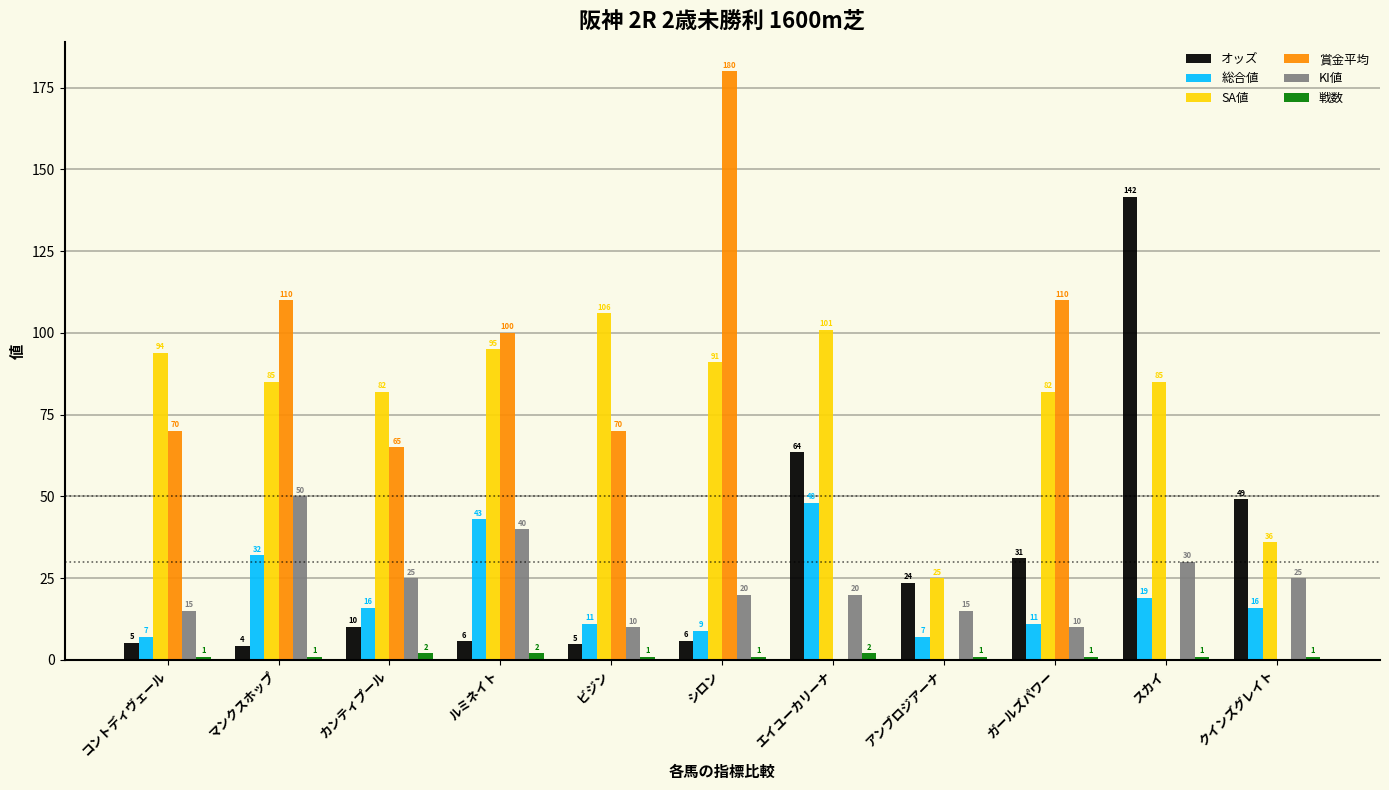

At which label does 総合値 first exceed 16?

マンクスホップ